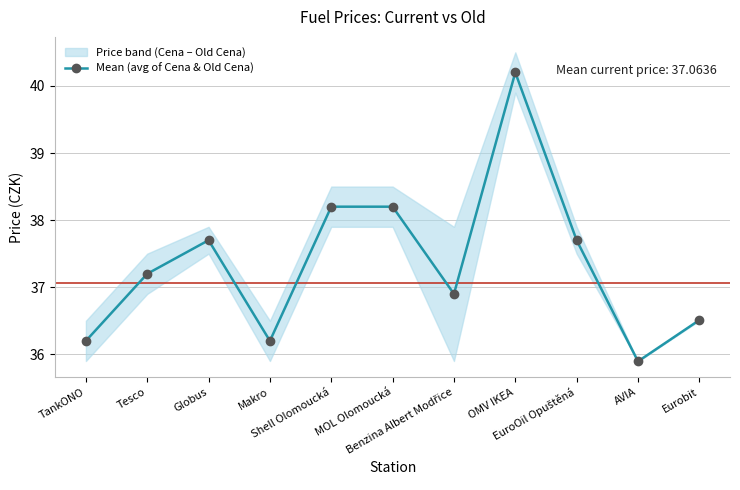

What is the minimum value shown in the chart?

35.9